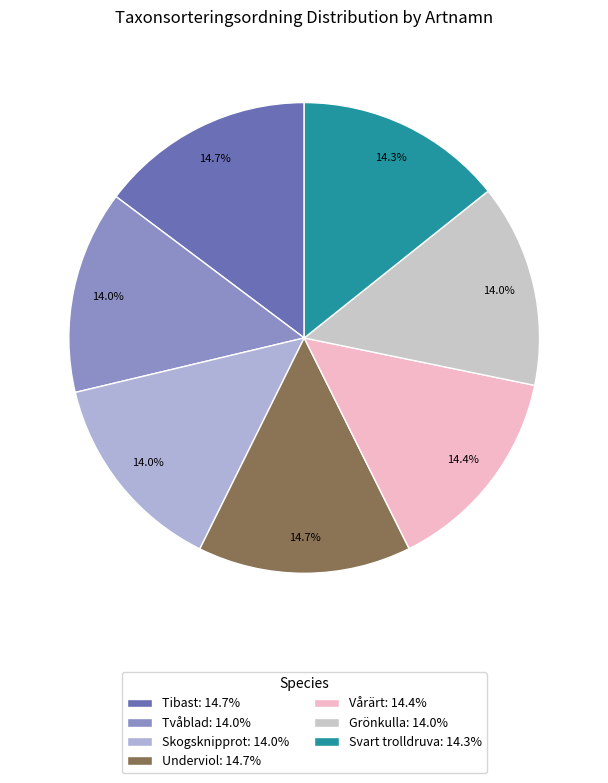

Approximately how many times larger is the value at Underviol compared to Grönkulla?

1.1